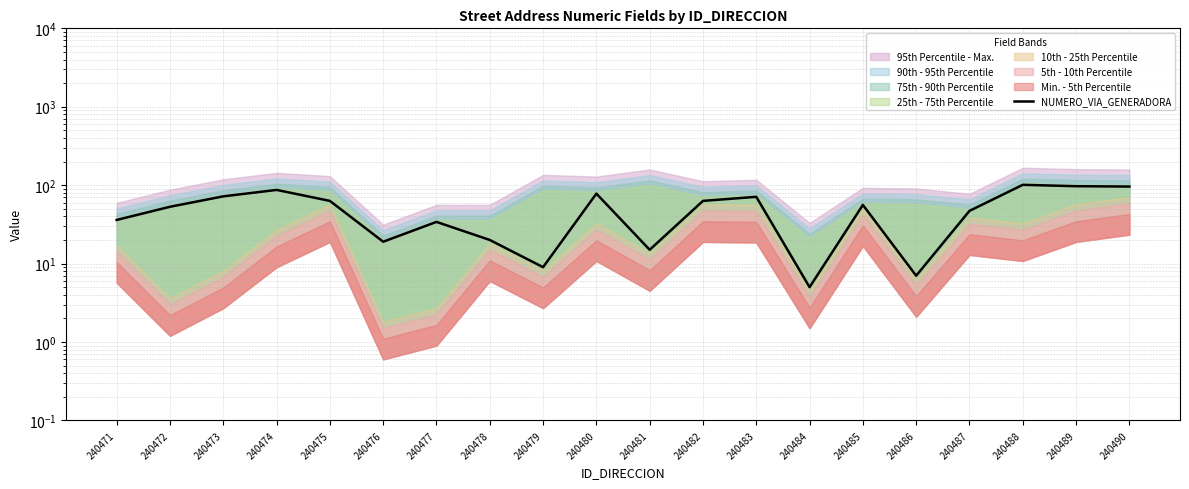

List the labels in order of value, largest first.

240488, 240489, 240490, 240474, 240480, 240473, 240483, 240475, 240482, 240485, 240472, 240487, 240471, 240477, 240478, 240476, 240481, 240479, 240486, 240484